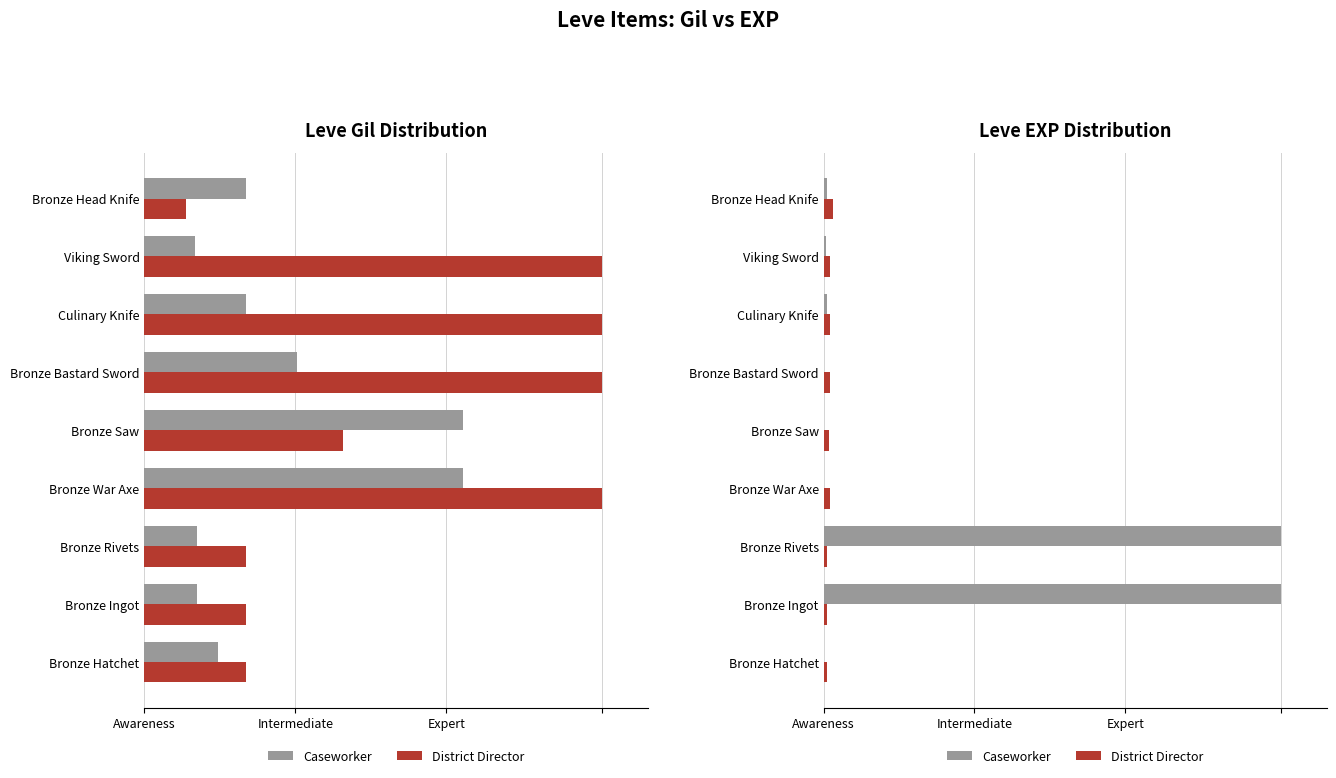

What is the difference between the maximum and minimum values in the First Group series?

99.8